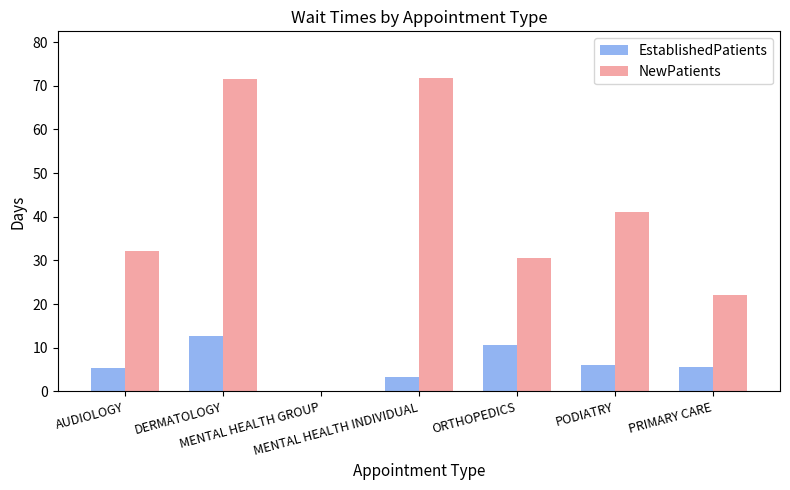

What is the sum of all NewPatients values?

269.0